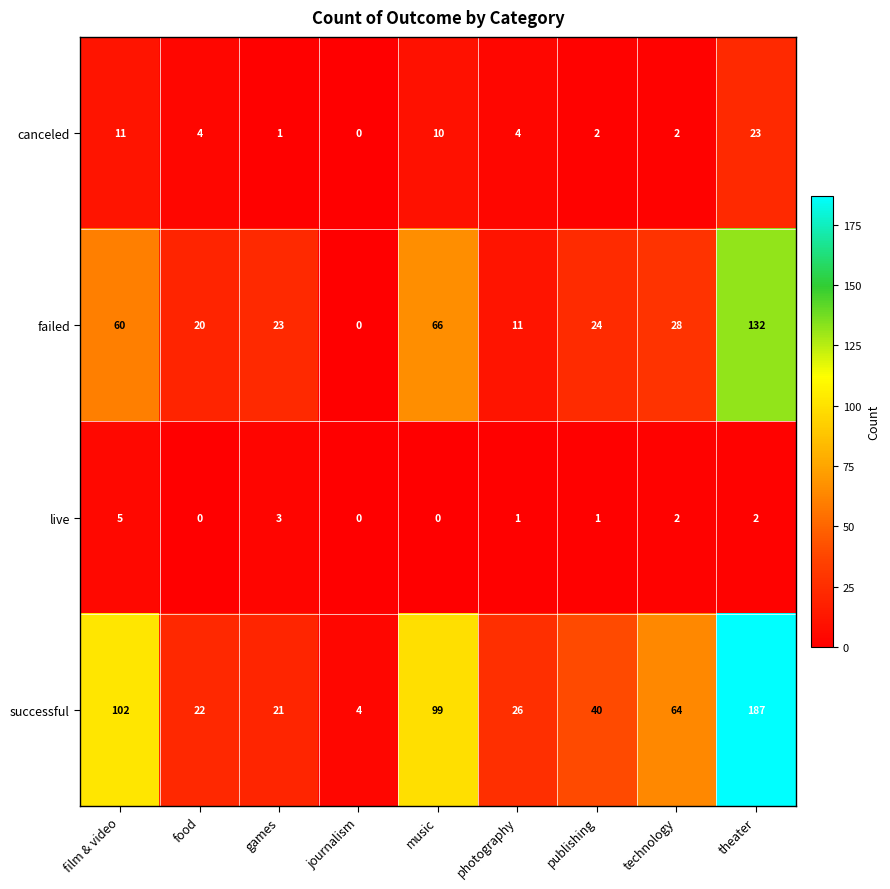

What is the spread (max minus min) of values at film & video?

97